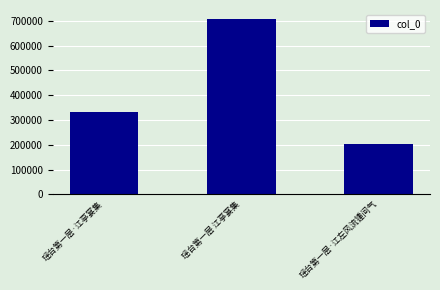

How many categories are shown in the chart?

3